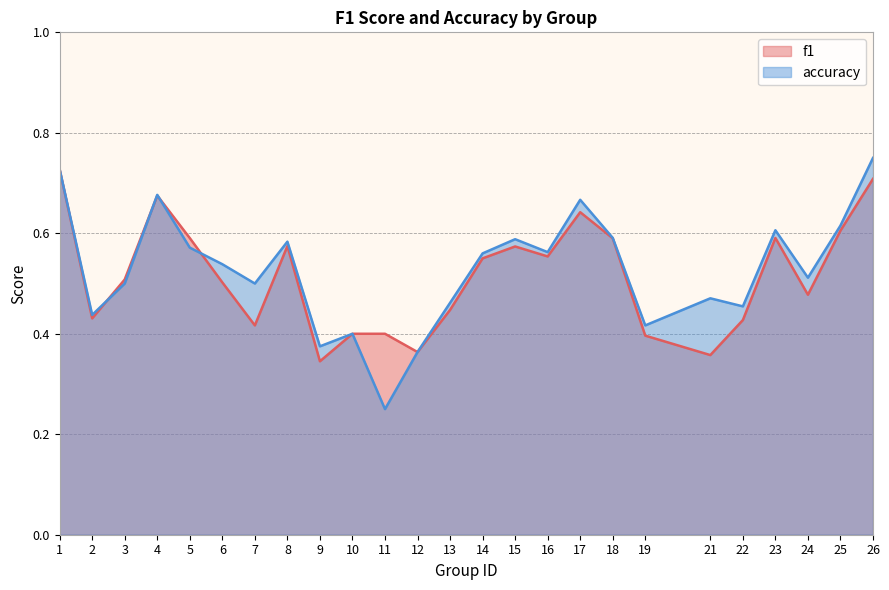

Is the value of accuracy at 26 greater than the value of f1 at 17?

Yes